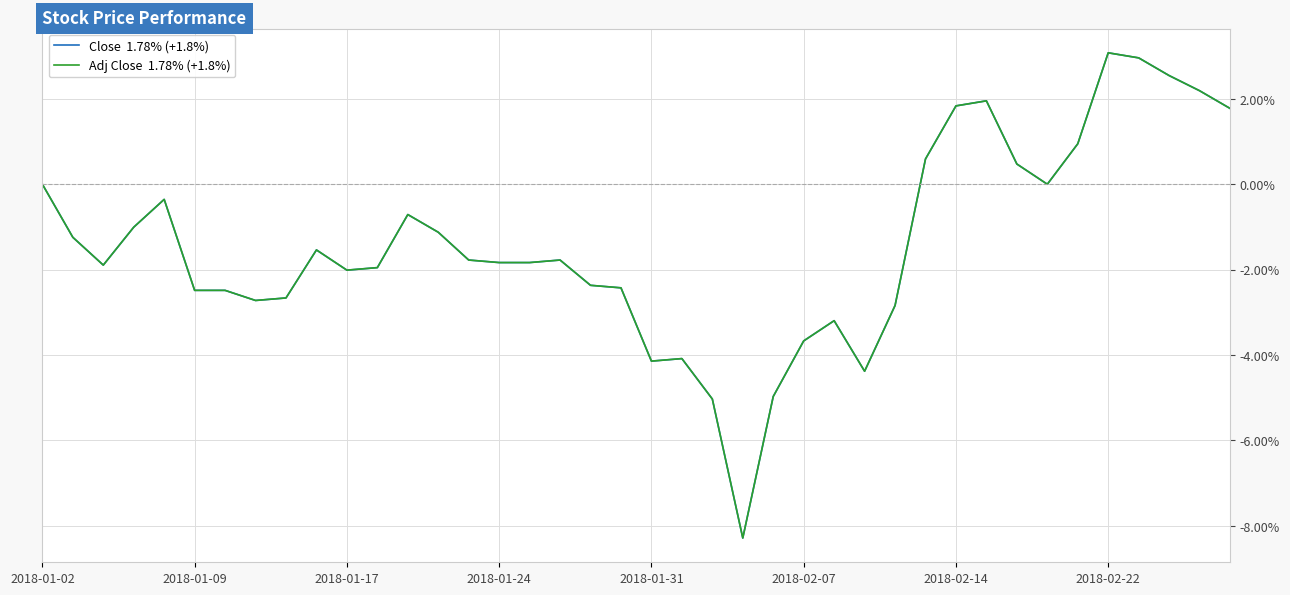

What is the greatest value displayed?

3.1